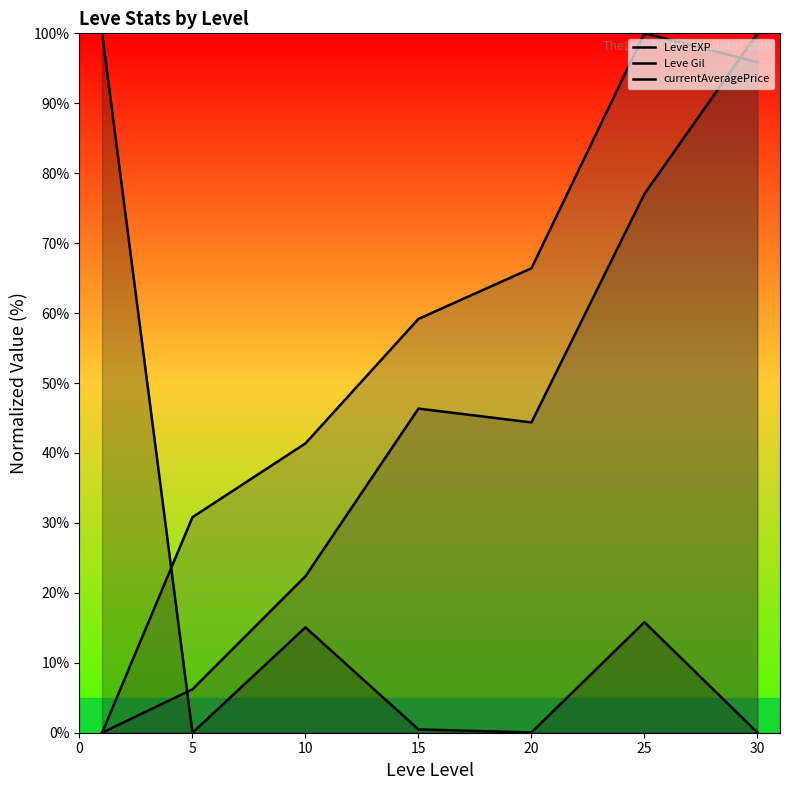

What is the value of the Leve Gil point at the 6th from the left?

100.0